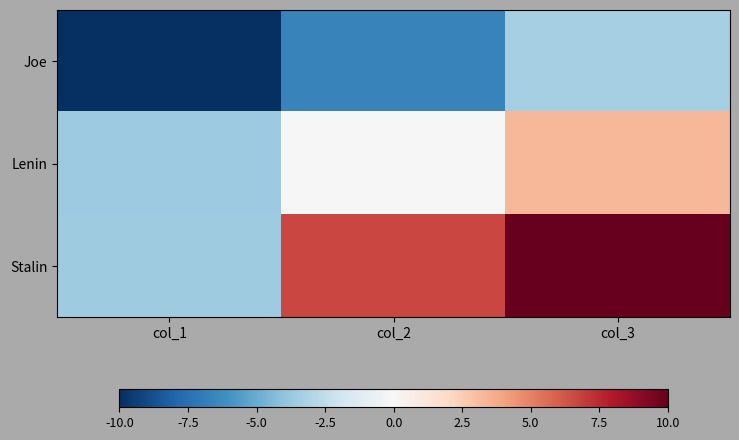

Reading right to left, list all the values displayed in this chart.

Joe: col_3=-3.3	col_2=-6.7	col_1=-10.0
Lenin: col_3=3.3	col_2=-0.0	col_1=-3.6
Stalin: col_3=10.0	col_2=6.7	col_1=-3.5